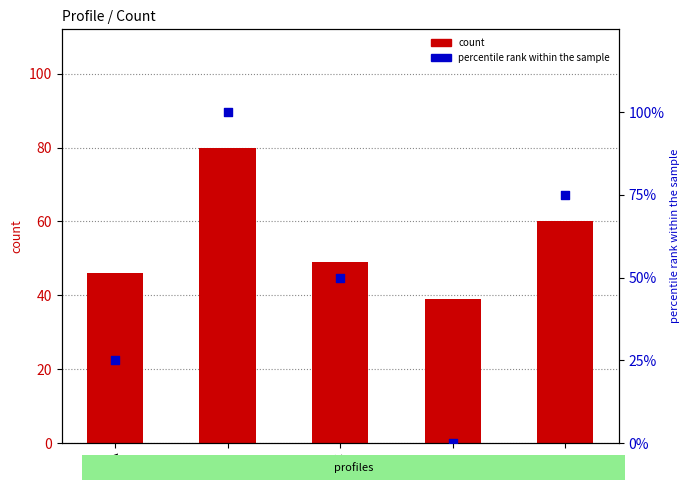

What is the total value across all series at E?

135